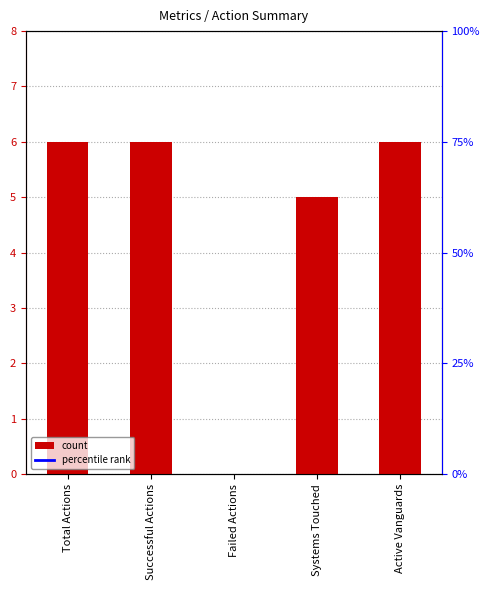

Does the chart contain any negative values?

No